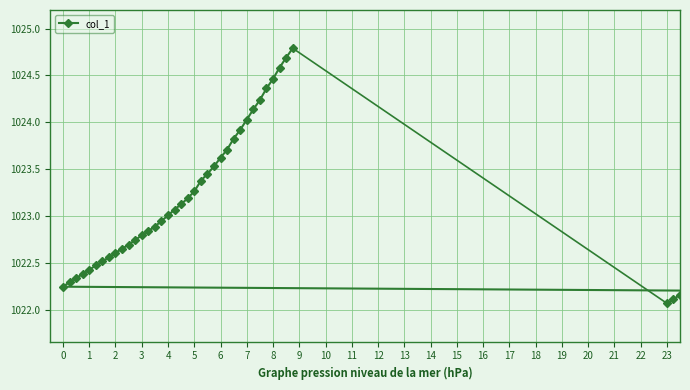

What is the value of the 40th point from the left?

1024.8